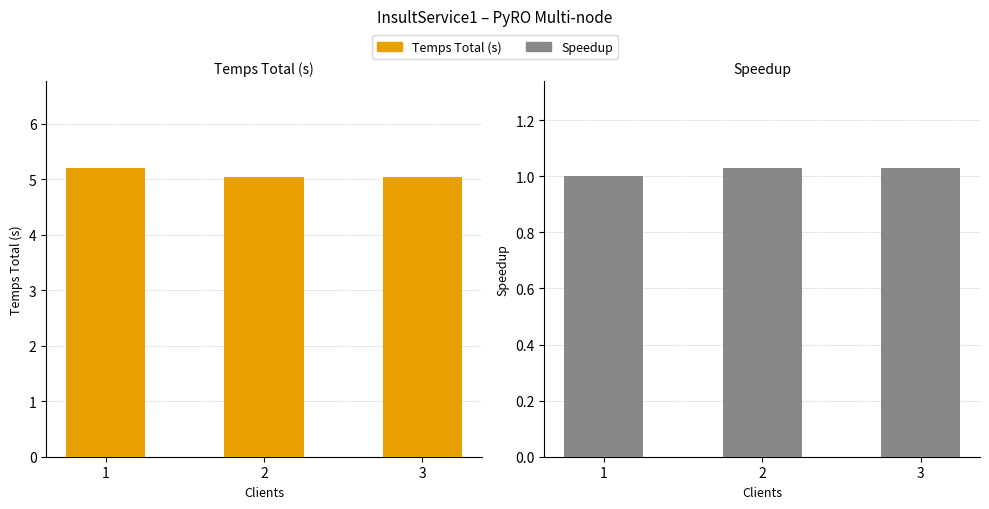

What is the value of the Temps Total (s) bar at the 1st from the left?

5.2